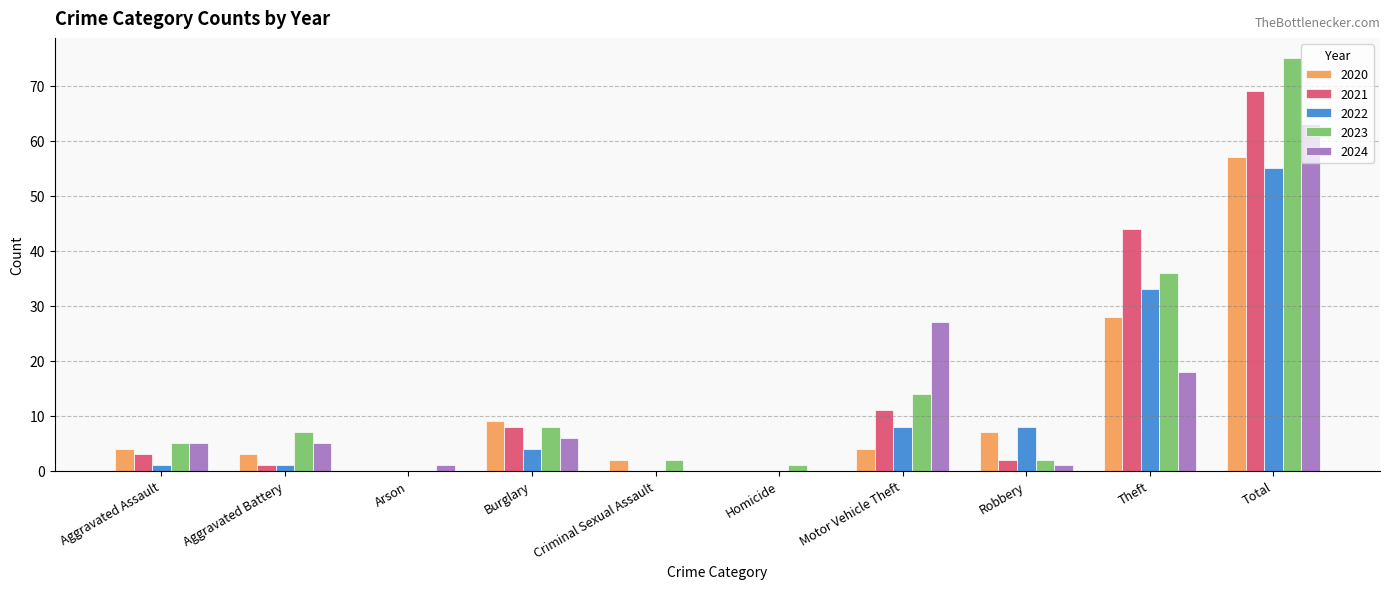

At which category is the sum across all series the highest?

Total